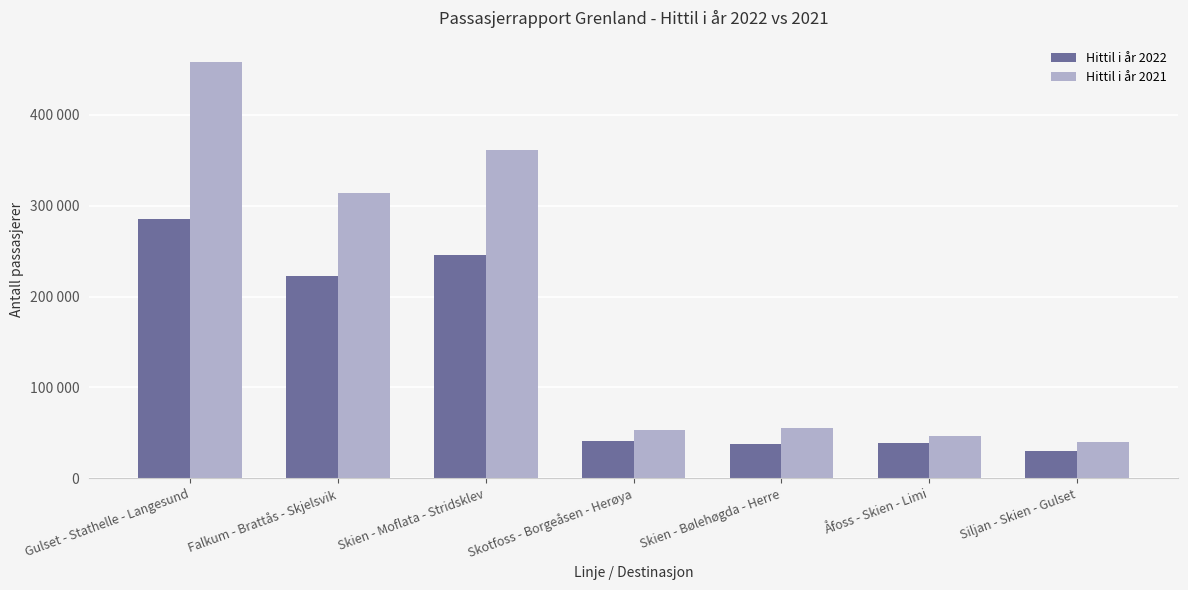

Which series has the widest spread of values?

Hittil i år 2021